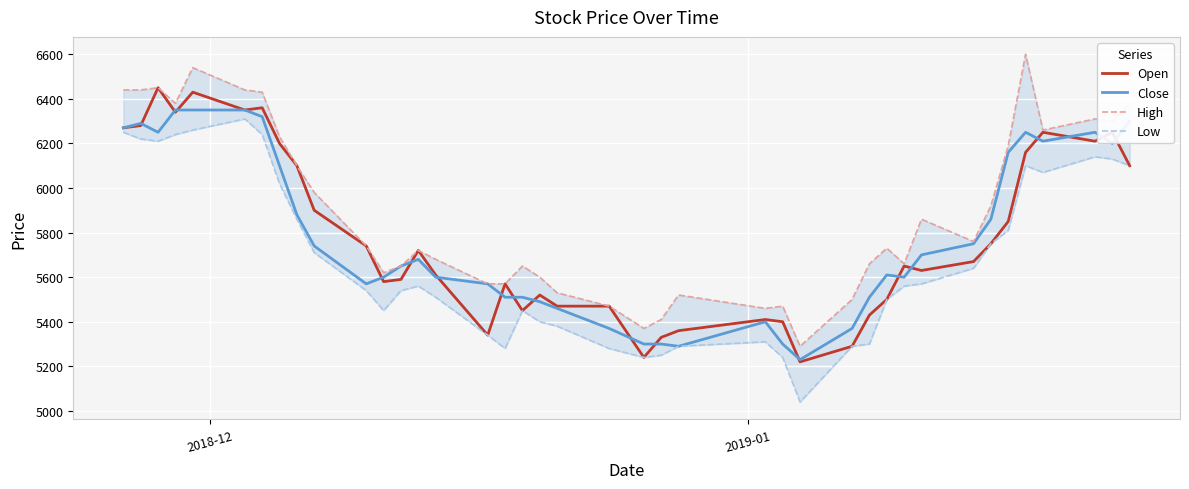

True or false: High has a value of 10607 at 3.

False